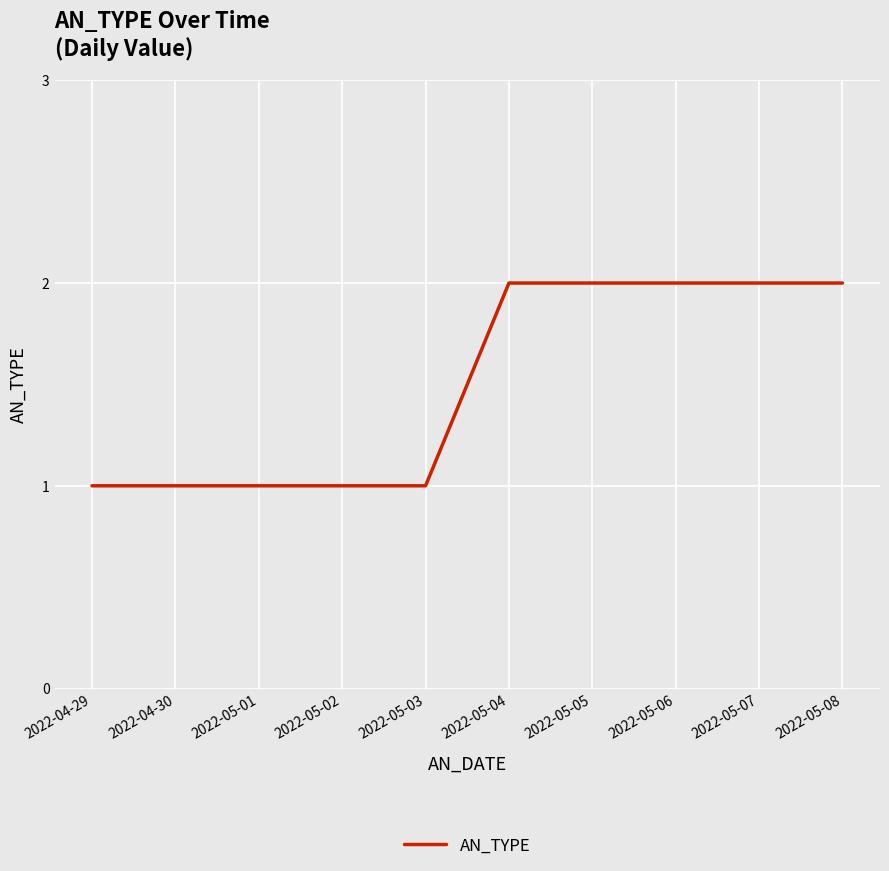

How many categories are shown in the chart?

10